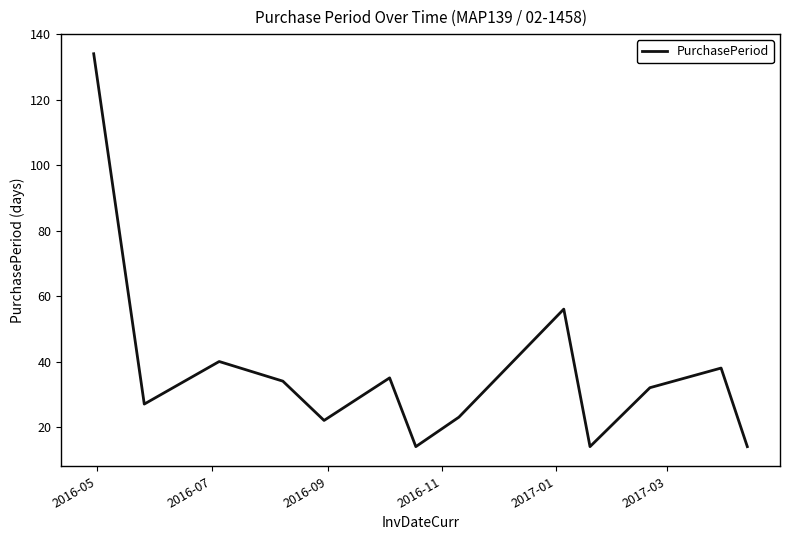

What is the sum of all values?

483